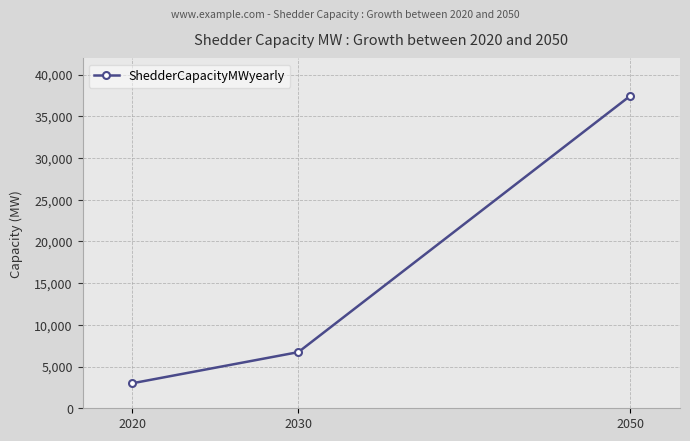

Where is the data nearest to the value 20225?

2030